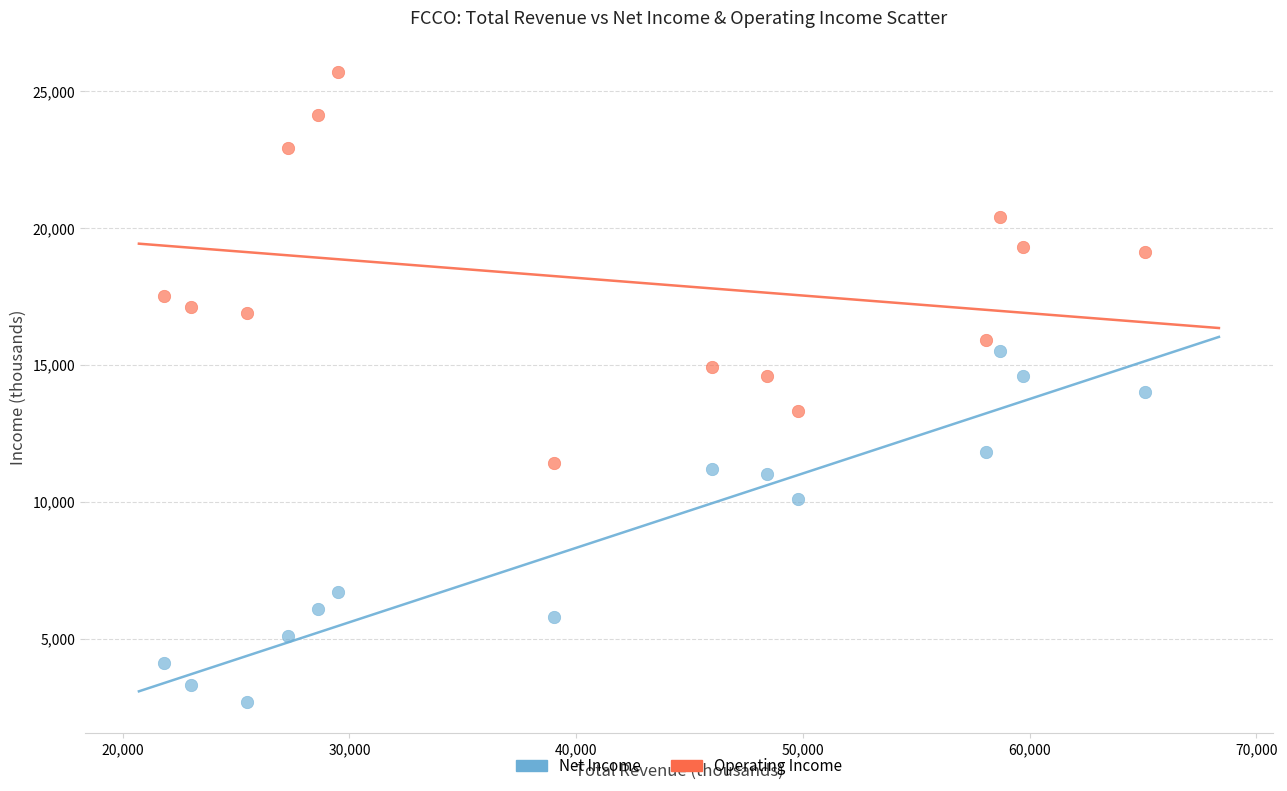

Across all data points, what is the range of X values (max minus min)?

43300